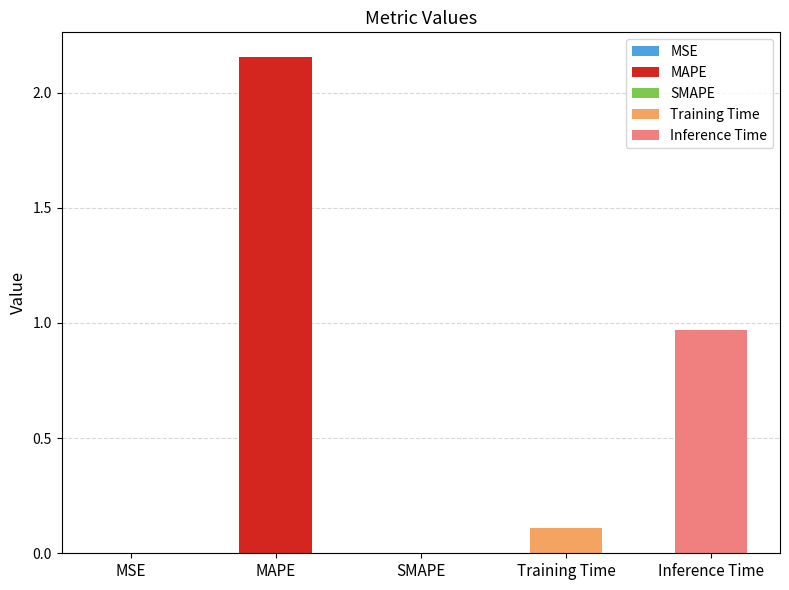

What is the difference between the values at SMAPE and MAPE?

2.2